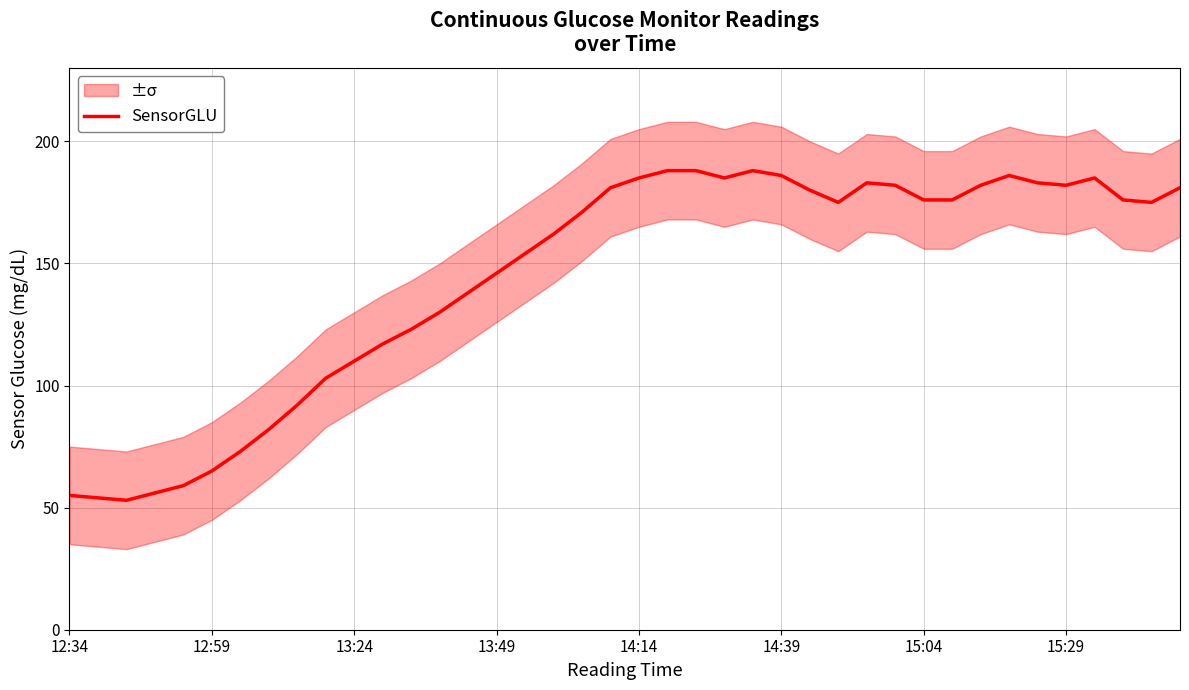

What is the average value?

144